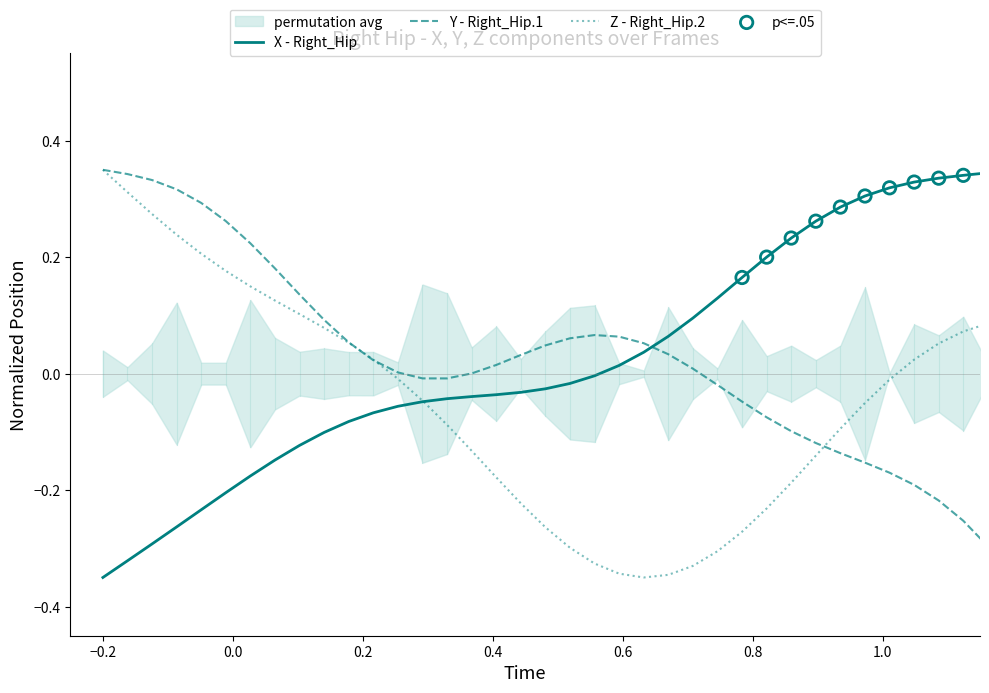

Which series has the widest spread of Y values?

X